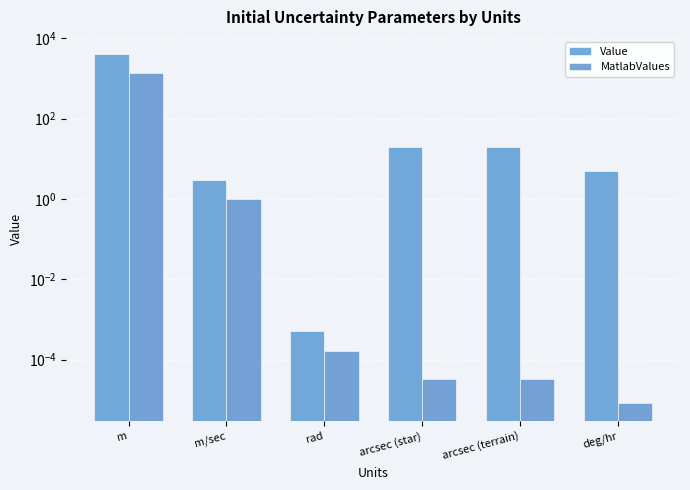

Reading left to right, list all the values displayed in this chart.

Value: m=4000.0	m/sec=3.0	rad=0.0	arcsec (star)=20.0	arcsec (terrain)=20.0	deg/hr=5.0
MatlabValues: m=1333.3	m/sec=1.0	rad=0.0	arcsec (star)=0.0	arcsec (terrain)=0.0	deg/hr=0.0